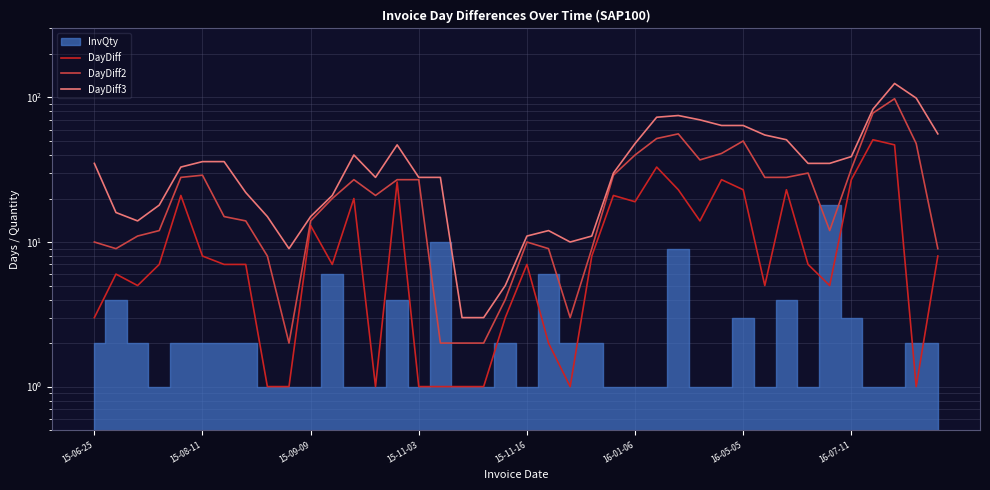

Which series has the largest range (max minus min)?

DayDiff3